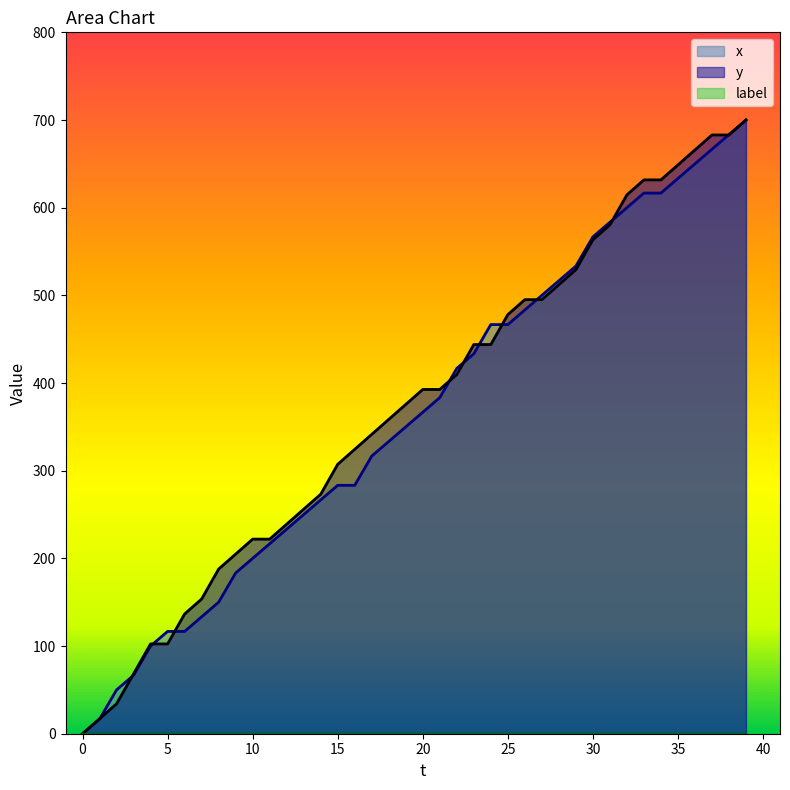

What is the highest value of the x series?

700.0